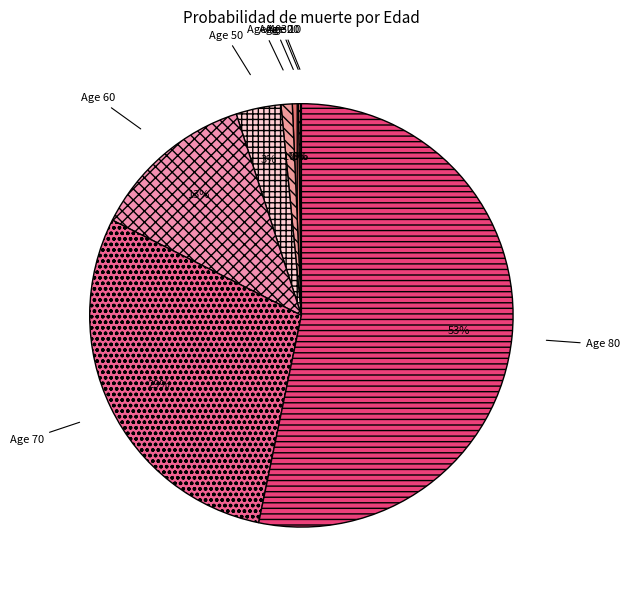

Which has a higher value, Age 40 or Age 60?

Age 60